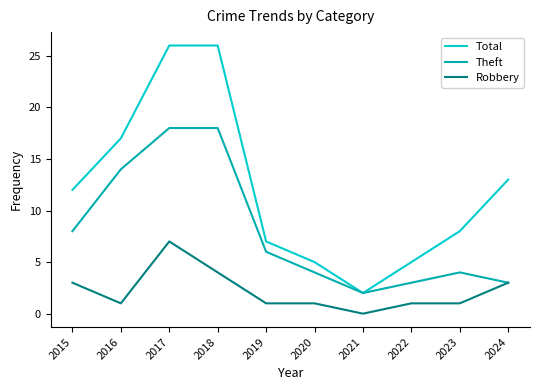

True or false: Total and Robbery cross at least once.

False